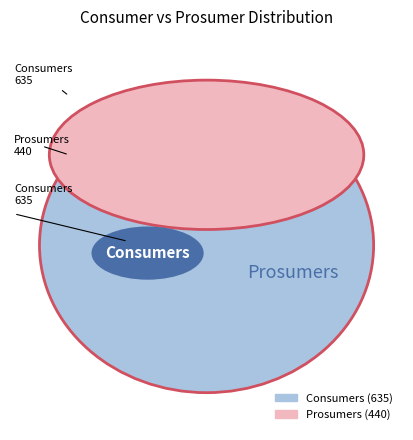

How much of the chart is everything except Prosumers?

59.1%